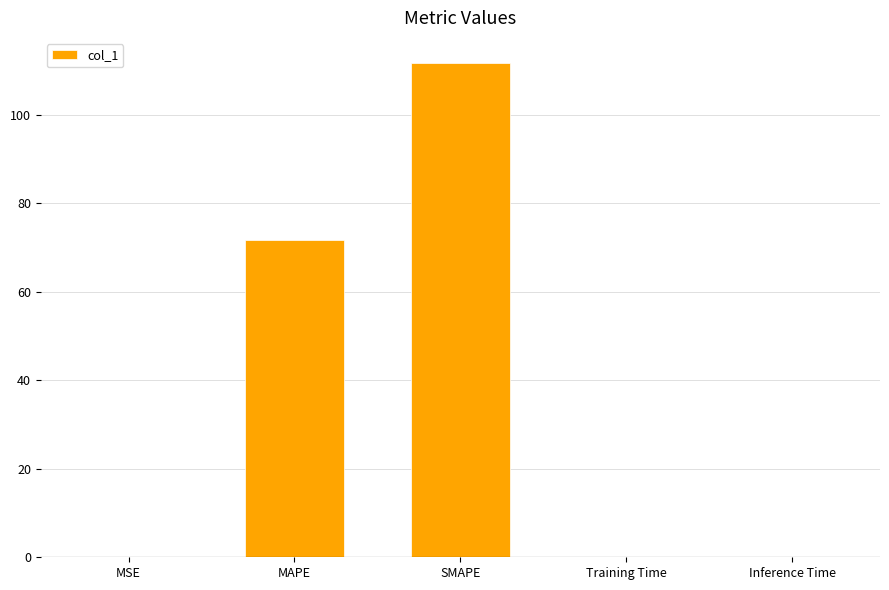

Are the bars grouped side by side (vs. stacked)?

No